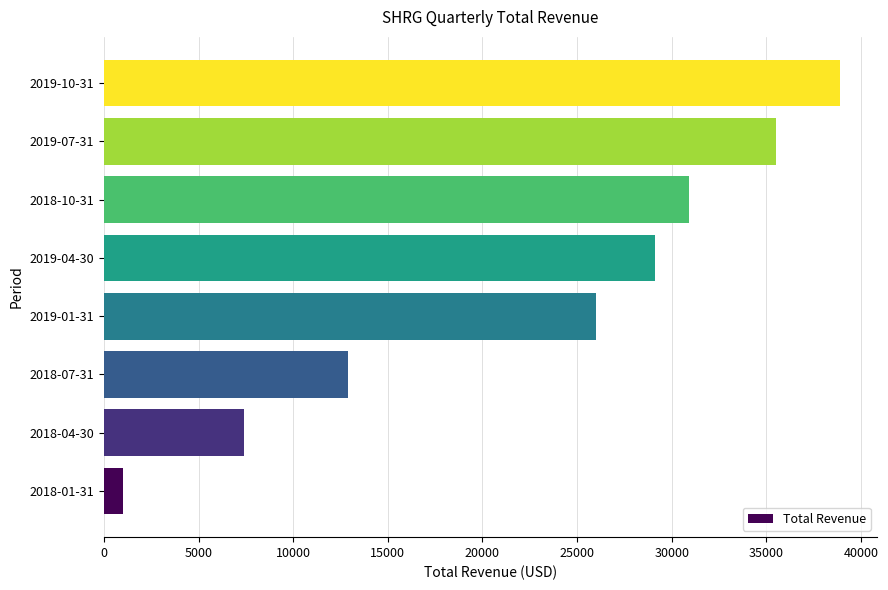

What is the greatest value displayed?

38900